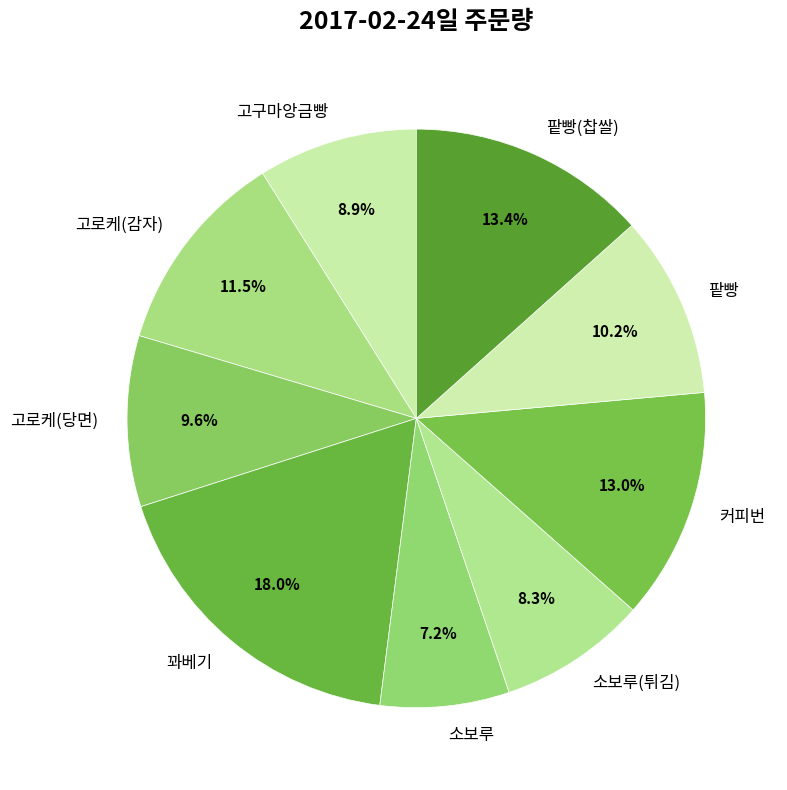

Which slice is the largest?

꽈베기